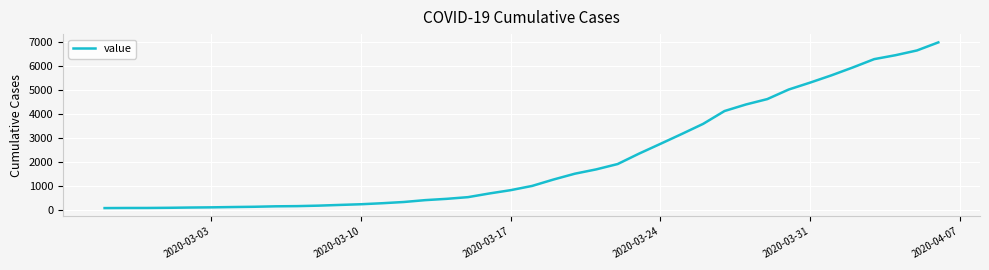

What is the difference between the maximum and minimum values?

6938